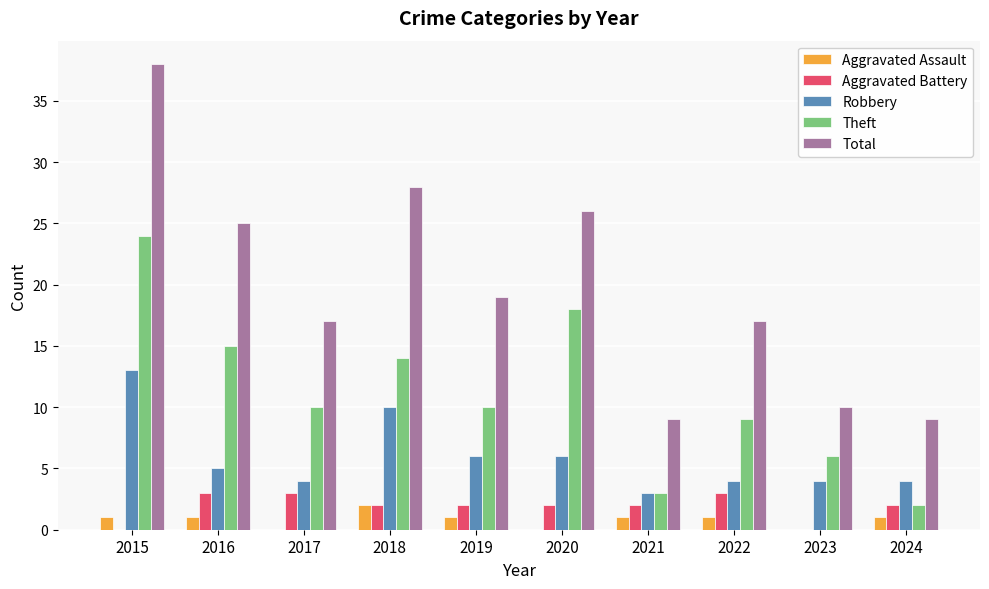

Which series changed the most between 2016 and 2020?

Theft